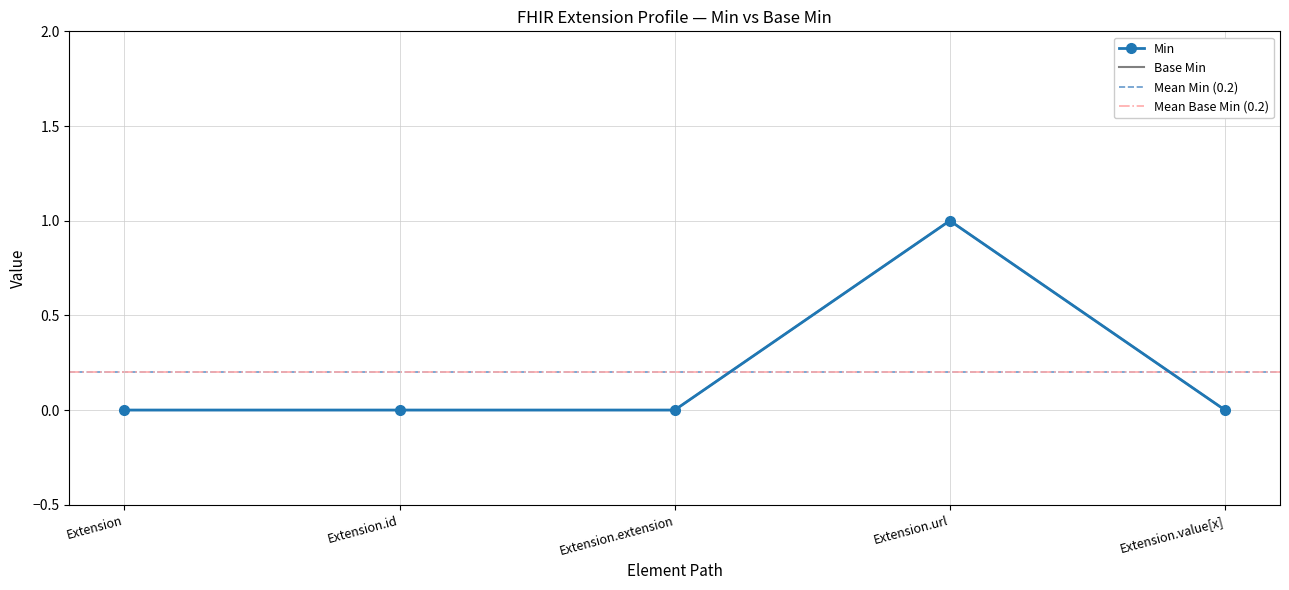

How many interior local peaks does the Base Min series have?

1